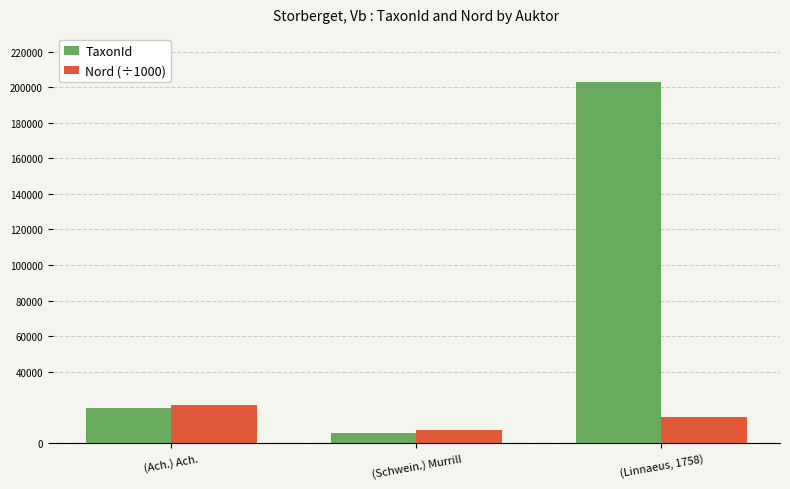

Rank the series by their average value, from highest to lowest.

TaxonId, Nord (÷1000)